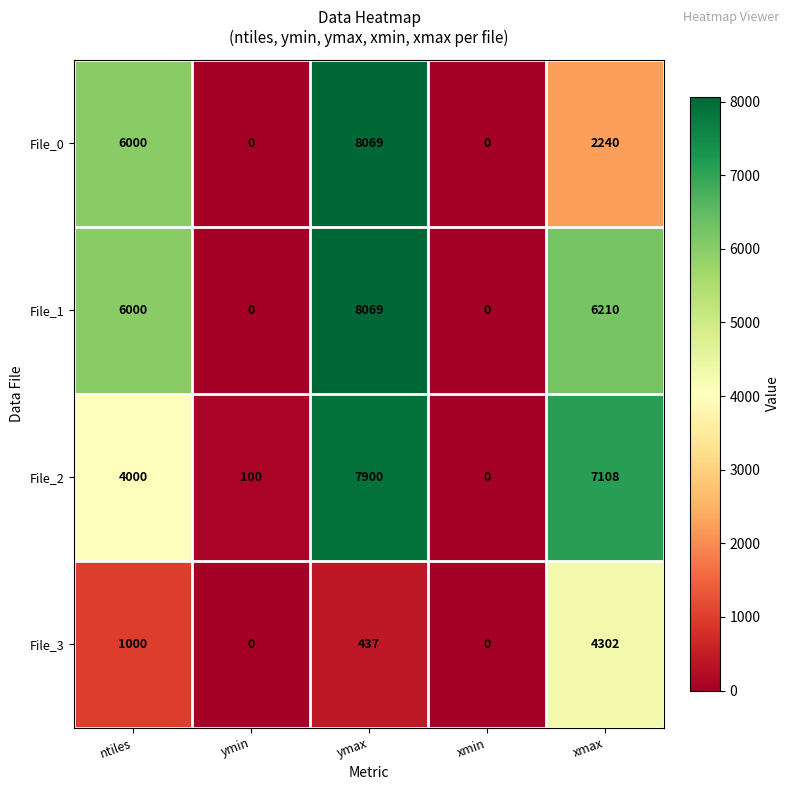

What is the maximum value shown in the chart?

8069